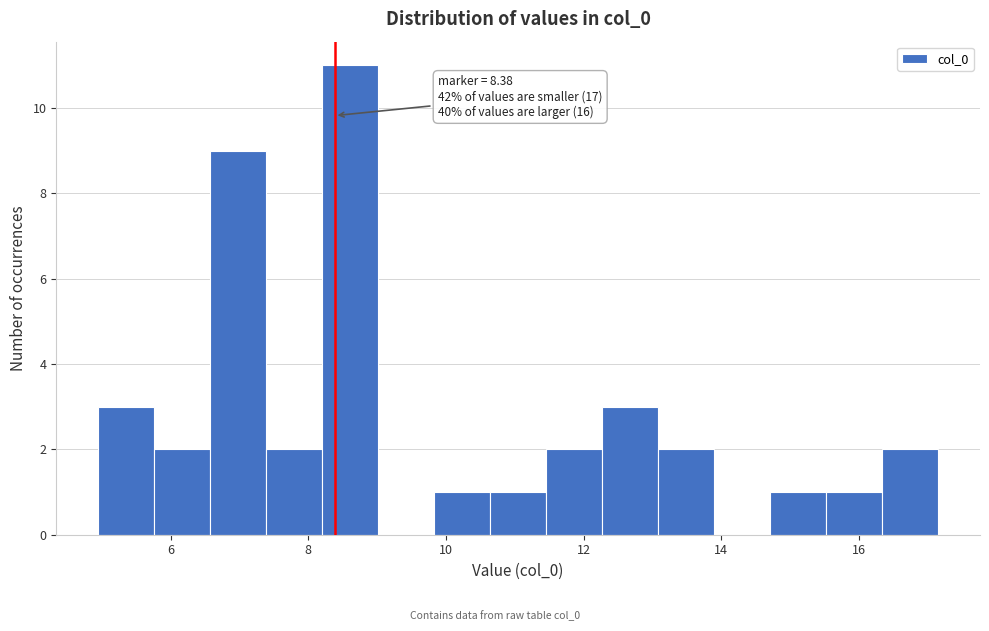

Over which range of the x-axis is the bar tallest?

8.2 to 9.0